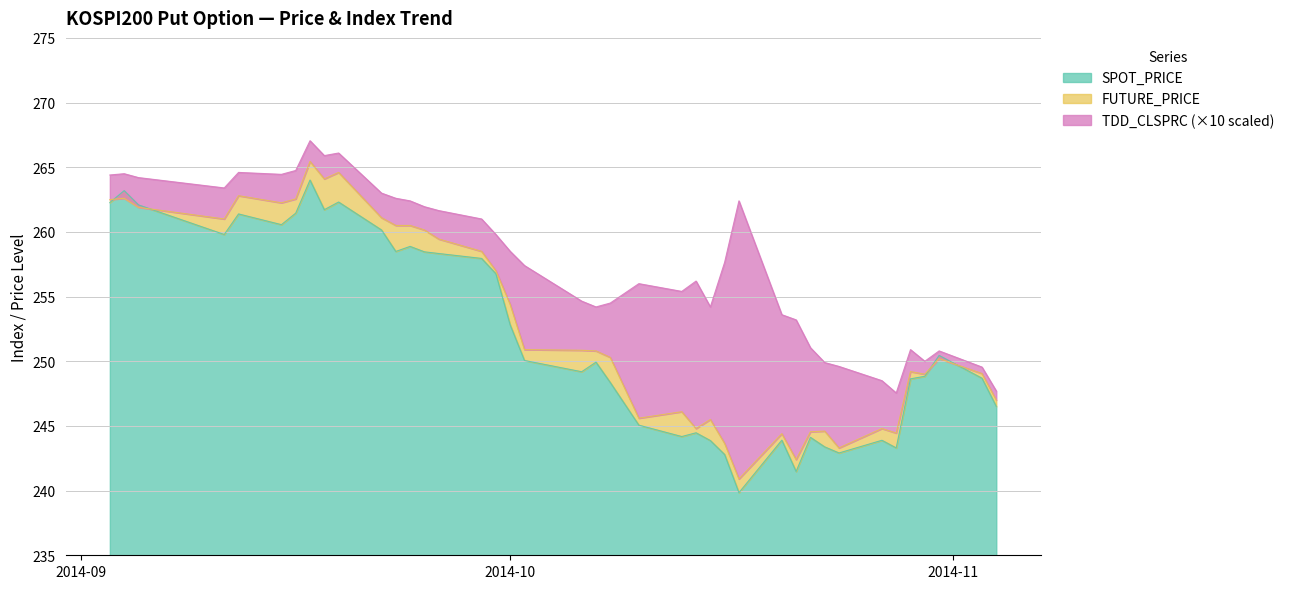

Is it true that FUTURE_PRICE equals 418.9 at 2014-09-05?

False